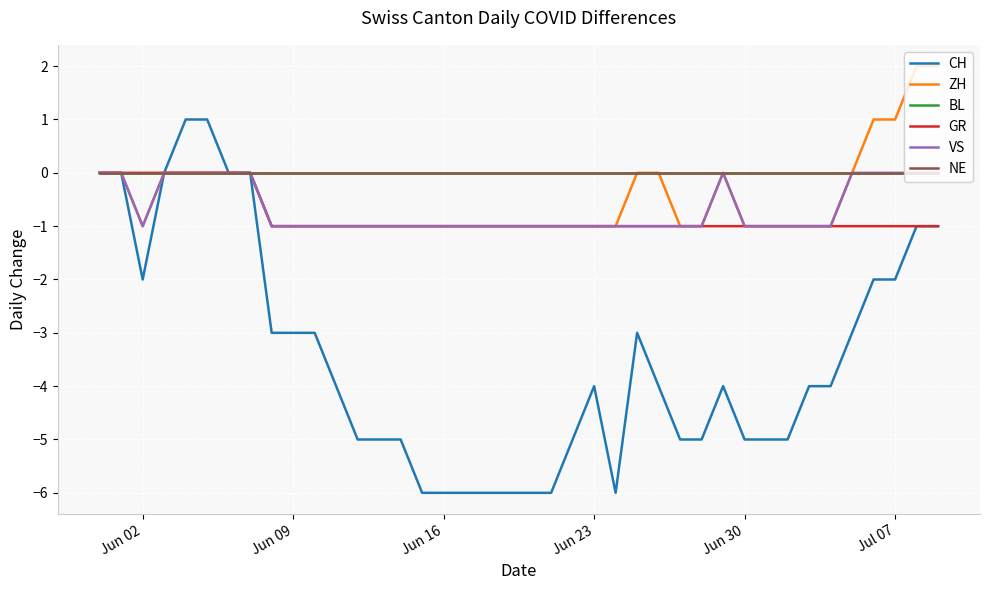

Is this an area chart (filled region under the line)?

No